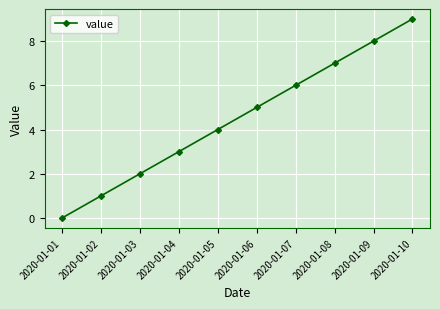

Rank the categories by value from lowest to highest.

2020-01-01, 2020-01-02, 2020-01-03, 2020-01-04, 2020-01-05, 2020-01-06, 2020-01-07, 2020-01-08, 2020-01-09, 2020-01-10